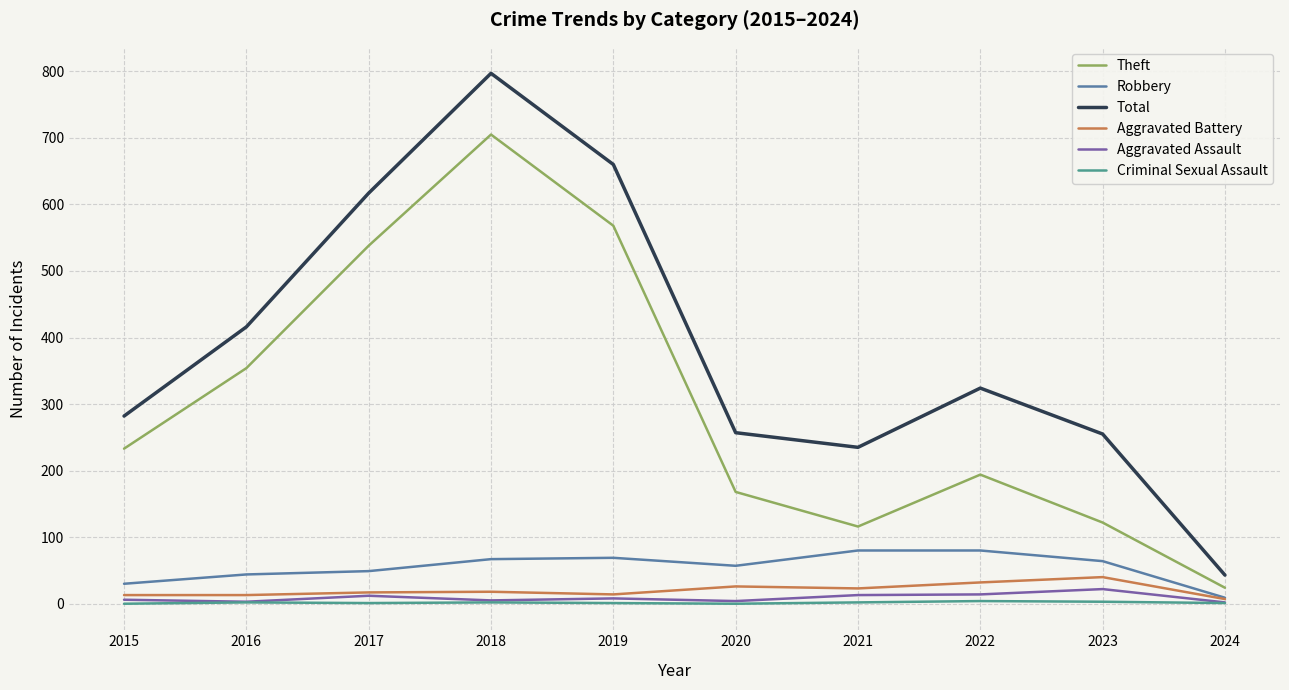

Is the value of Robbery at 2017 greater than the value of Aggravated Assault at 2024?

Yes